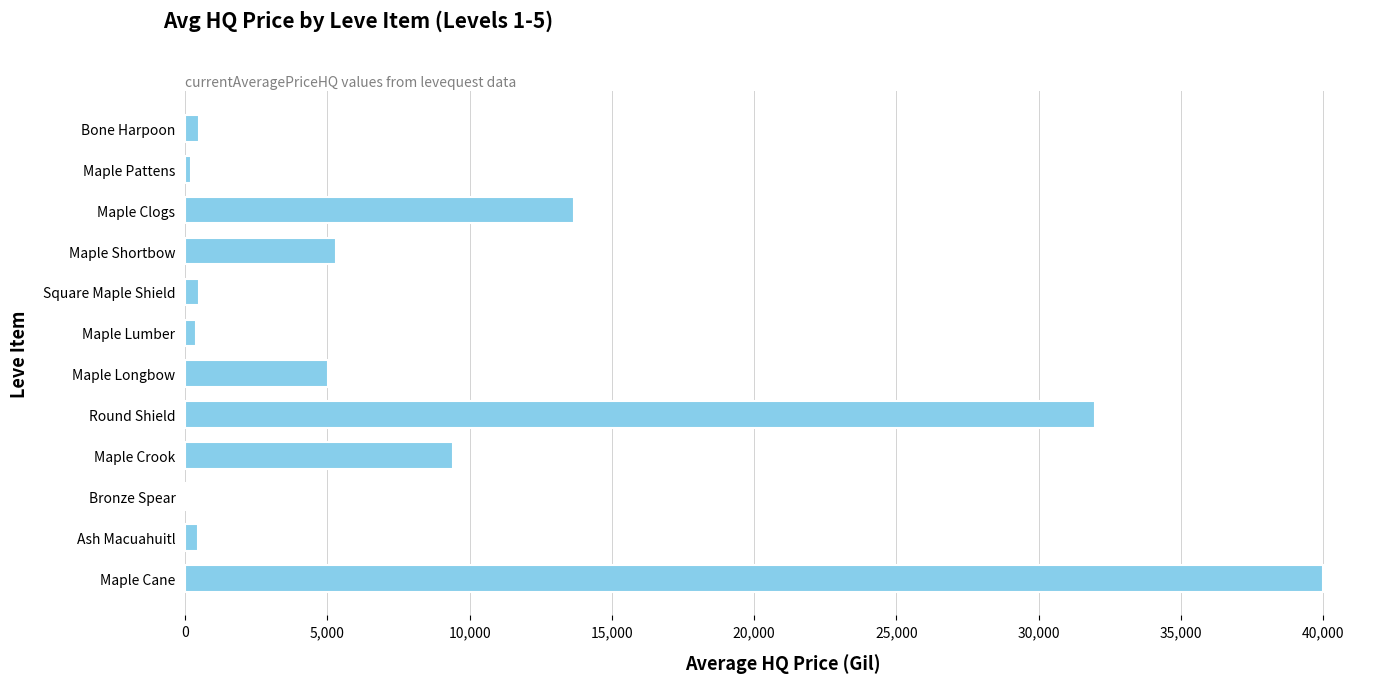

Approximately how many times larger is the value at Maple Shortbow compared to Maple Clogs?

0.4